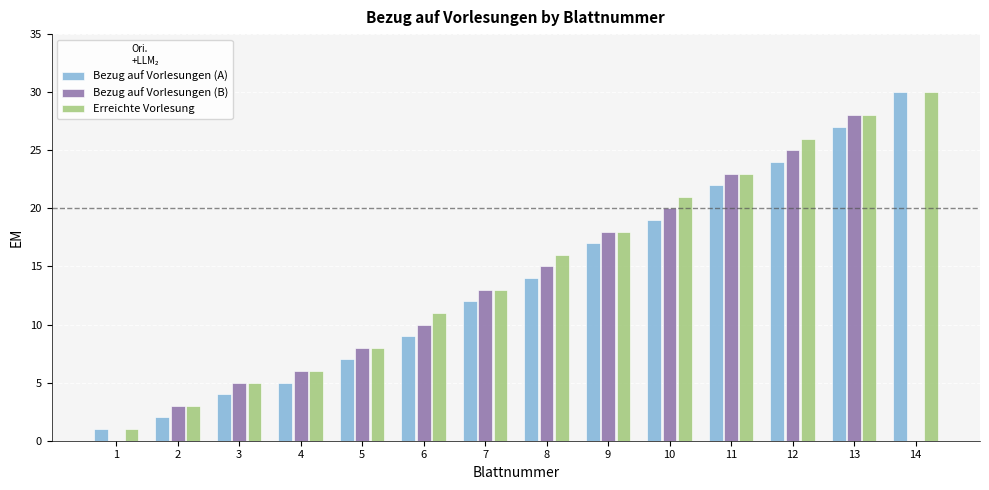

Reading left to right, what are all the values shown in this chart?

Bezug auf Vorlesungen (A): 1	2	4	5	7	9	12	14	17	19	22	24	27	30
Bezug auf Vorlesungen (B): 0	3	5	6	8	10	13	15	18	20	23	25	28	0
Erreichte Vorlesung: 1	3	5	6	8	11	13	16	18	21	23	26	28	30